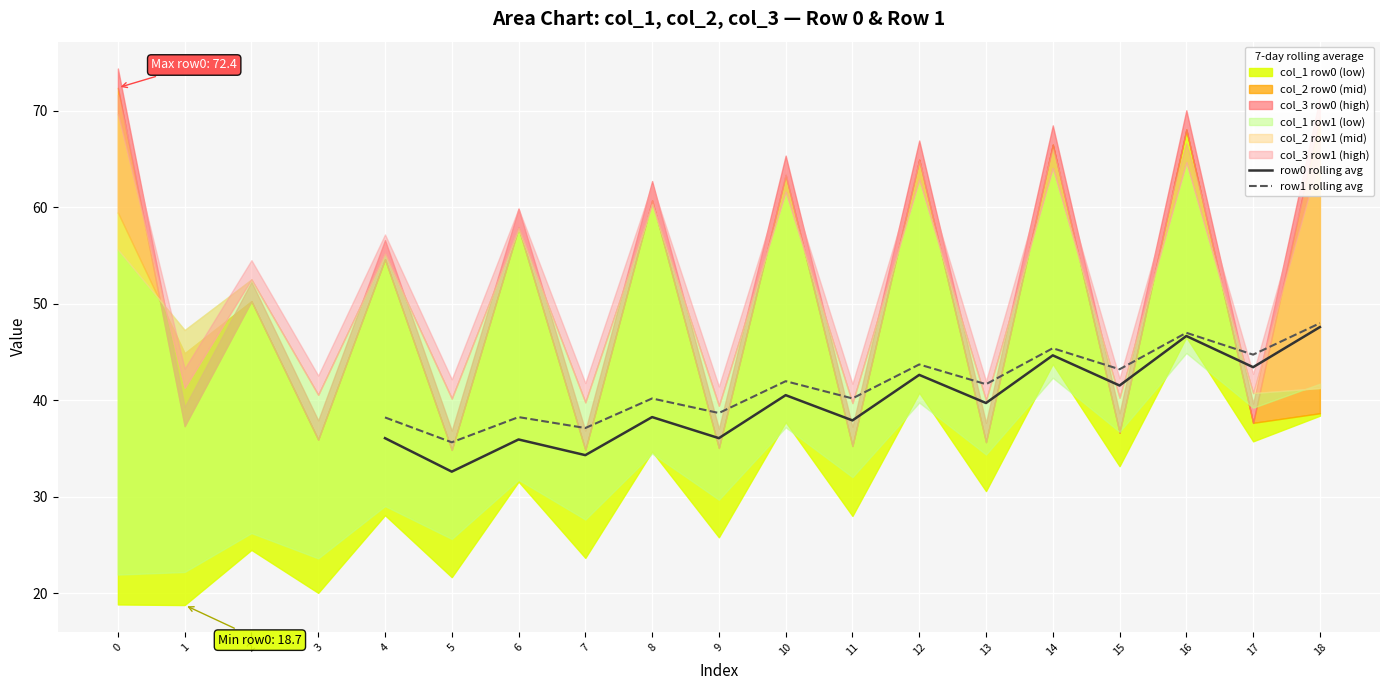

Read the row0 rolling avg value at 15.

41.5